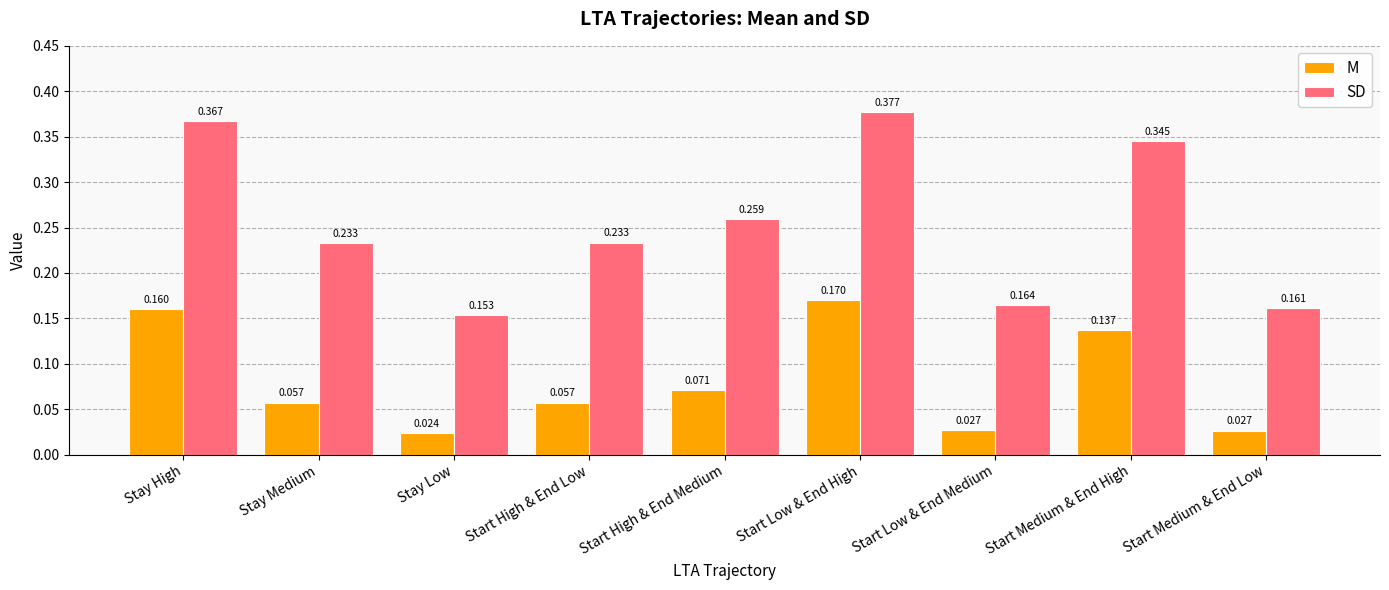

True or false: SD has a value of 0.4 at Stay Medium.

False